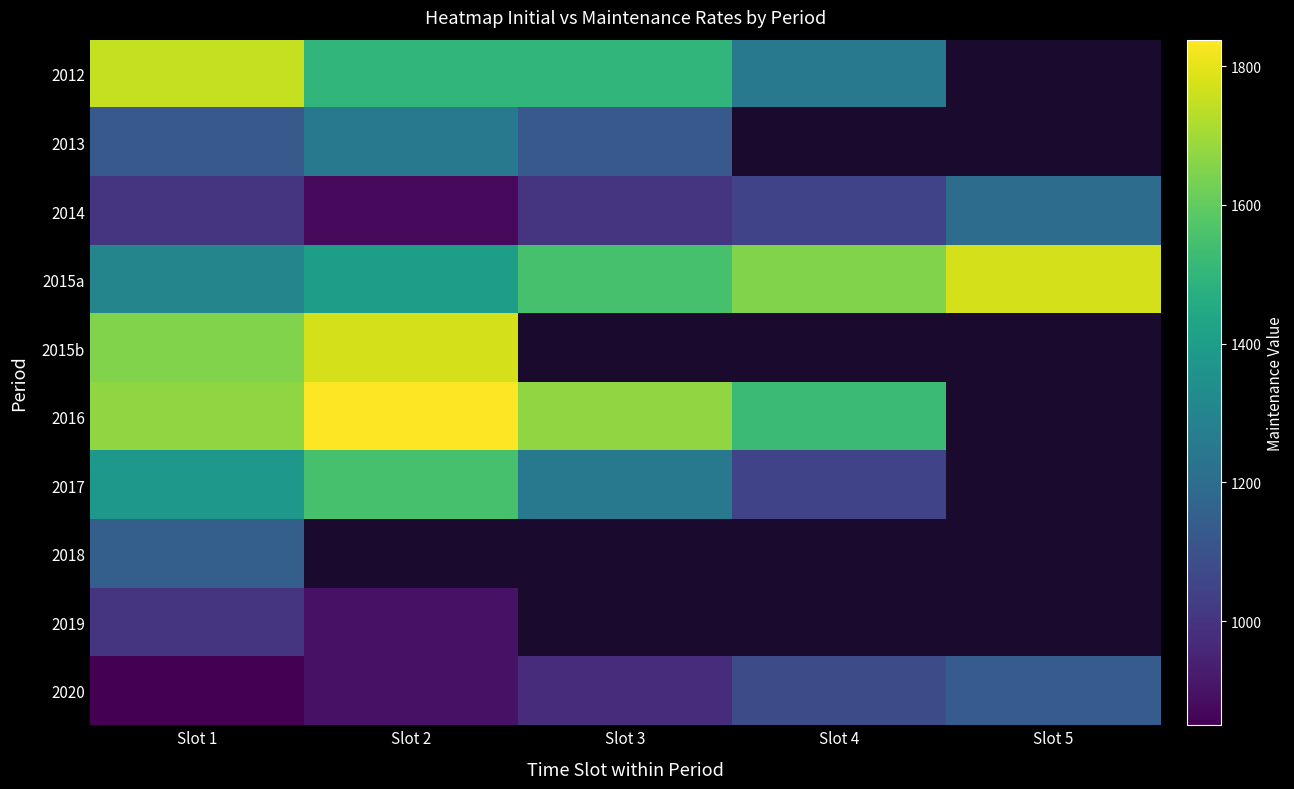

What is the greatest value displayed?

1838.0